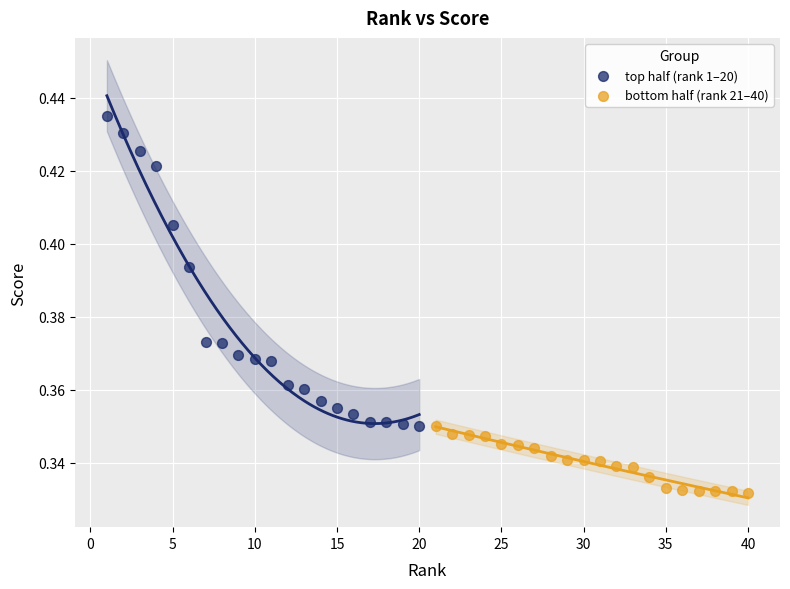

Which series contains the highest Y value?

top half (rank 1–20)